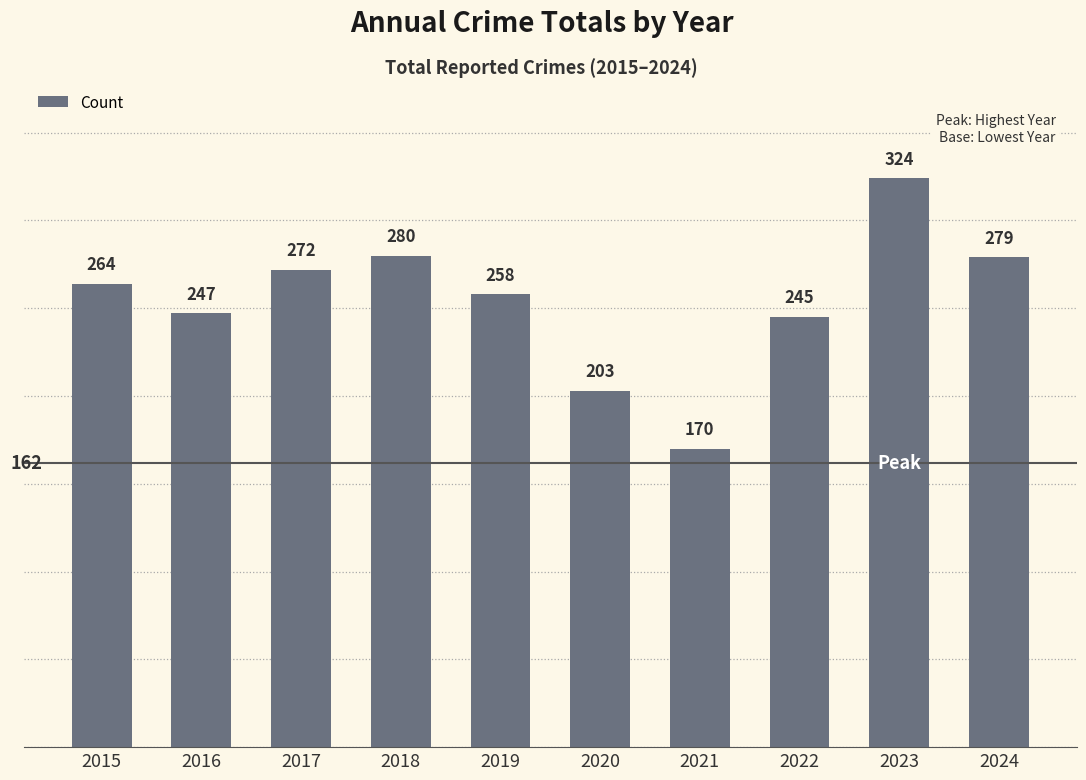

What is the sum of all values?

2542